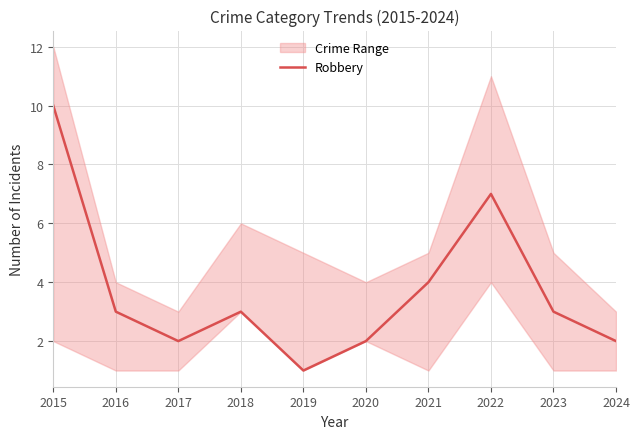

Is it true that the value at 2016 is 1?

False